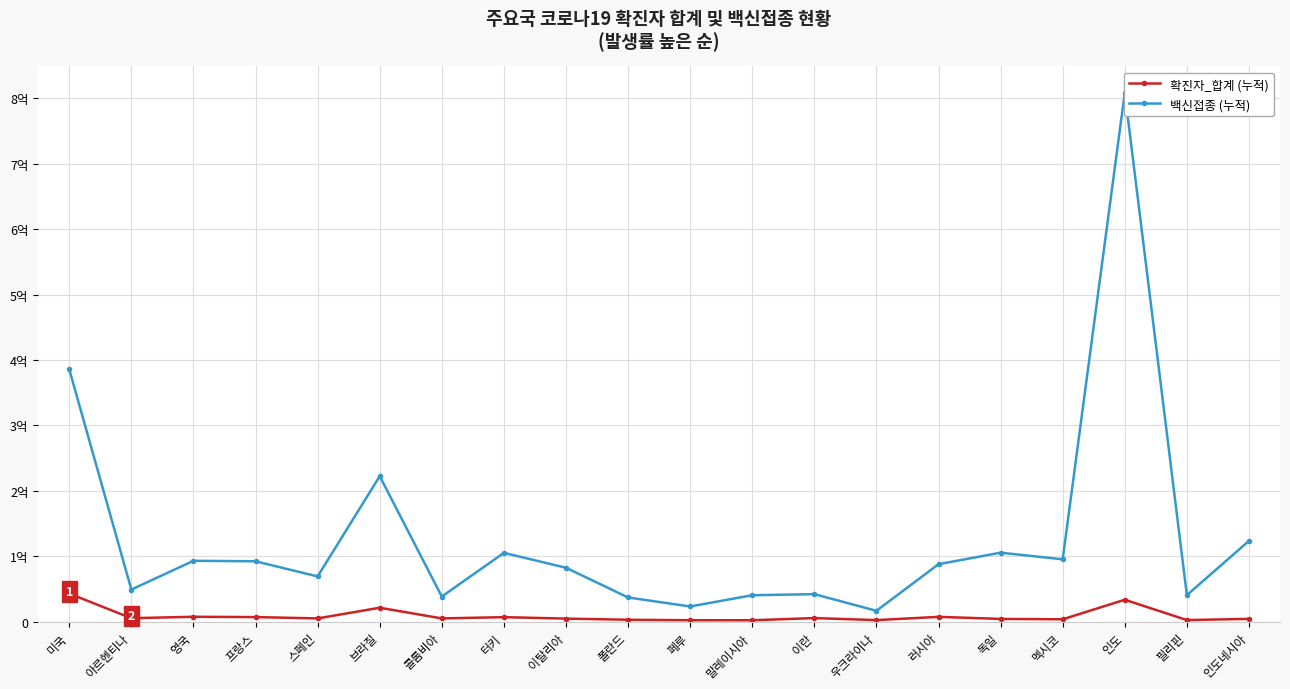

What is the sum of all 백신접종 values?

2557005322